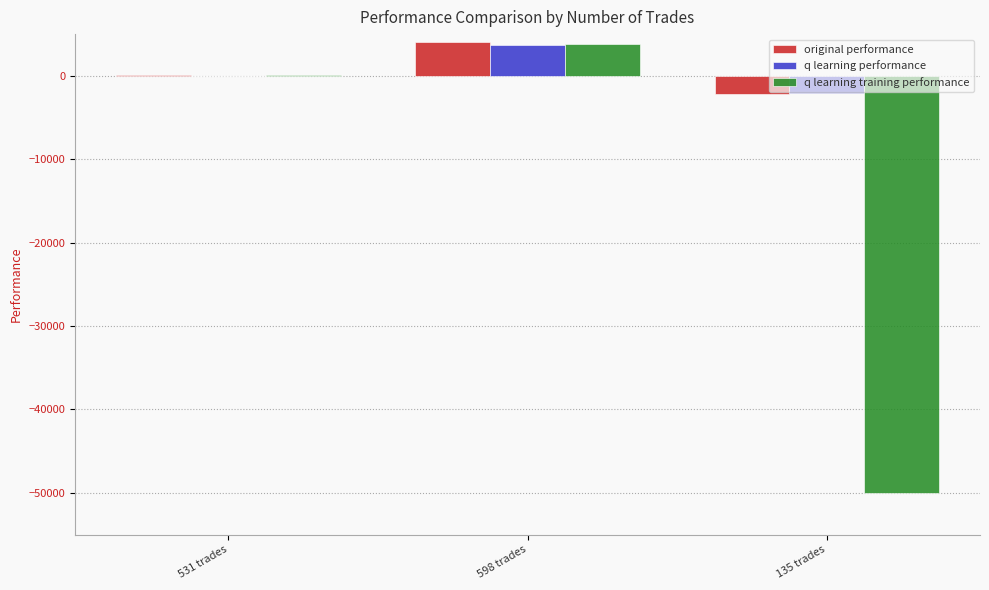

What is the total value across all series at 598 trades?

11577.4